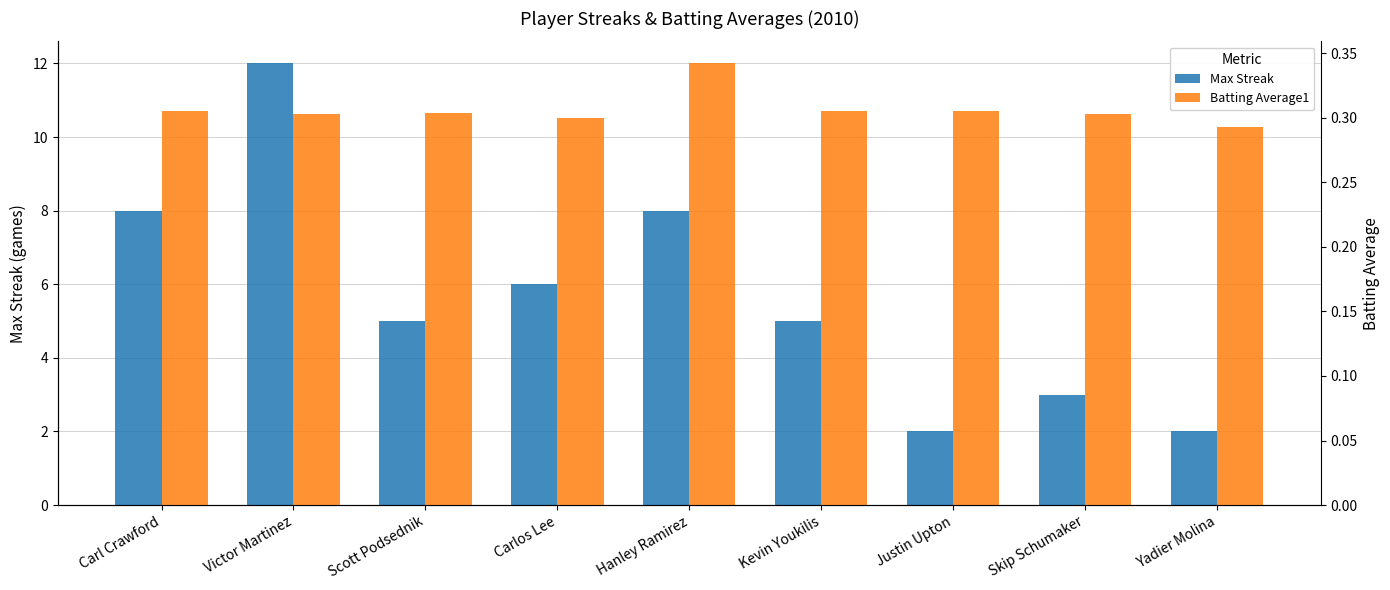

What is the label of the 6th bar from the right?

Carlos Lee